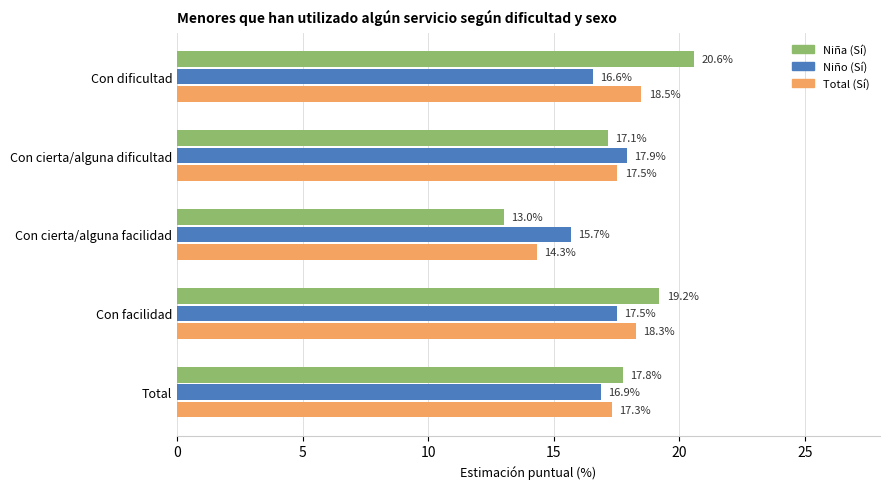

Which category has the highest value across all series?

Con dificultad